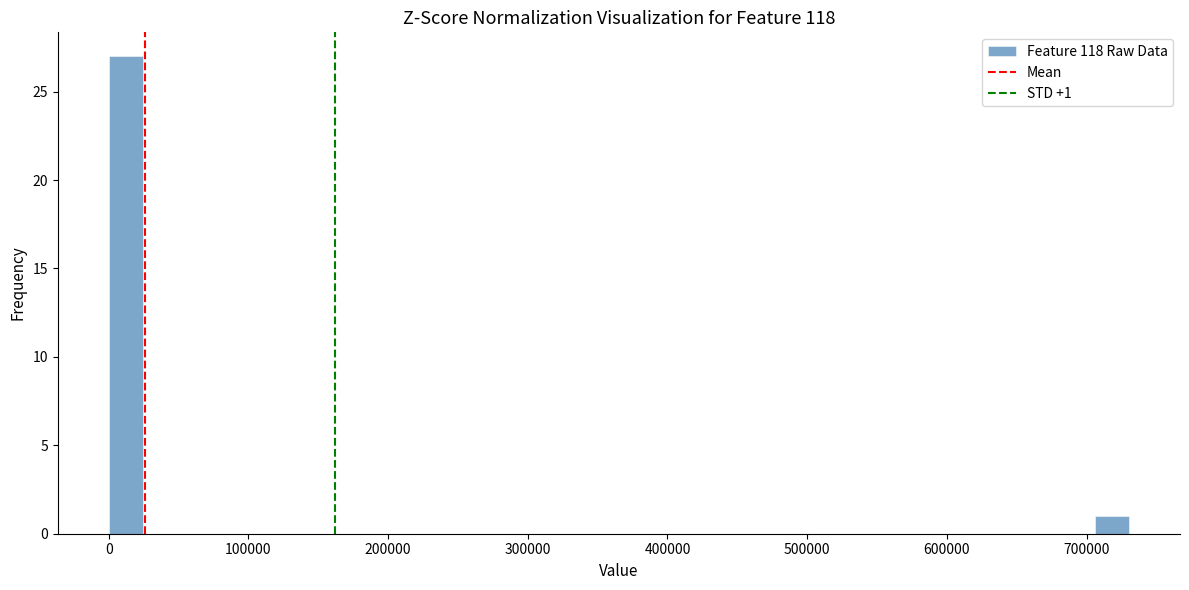

Around what value on the x-axis is the tallest bar? Give the approximate position of its centre, as read against the axis.

10000